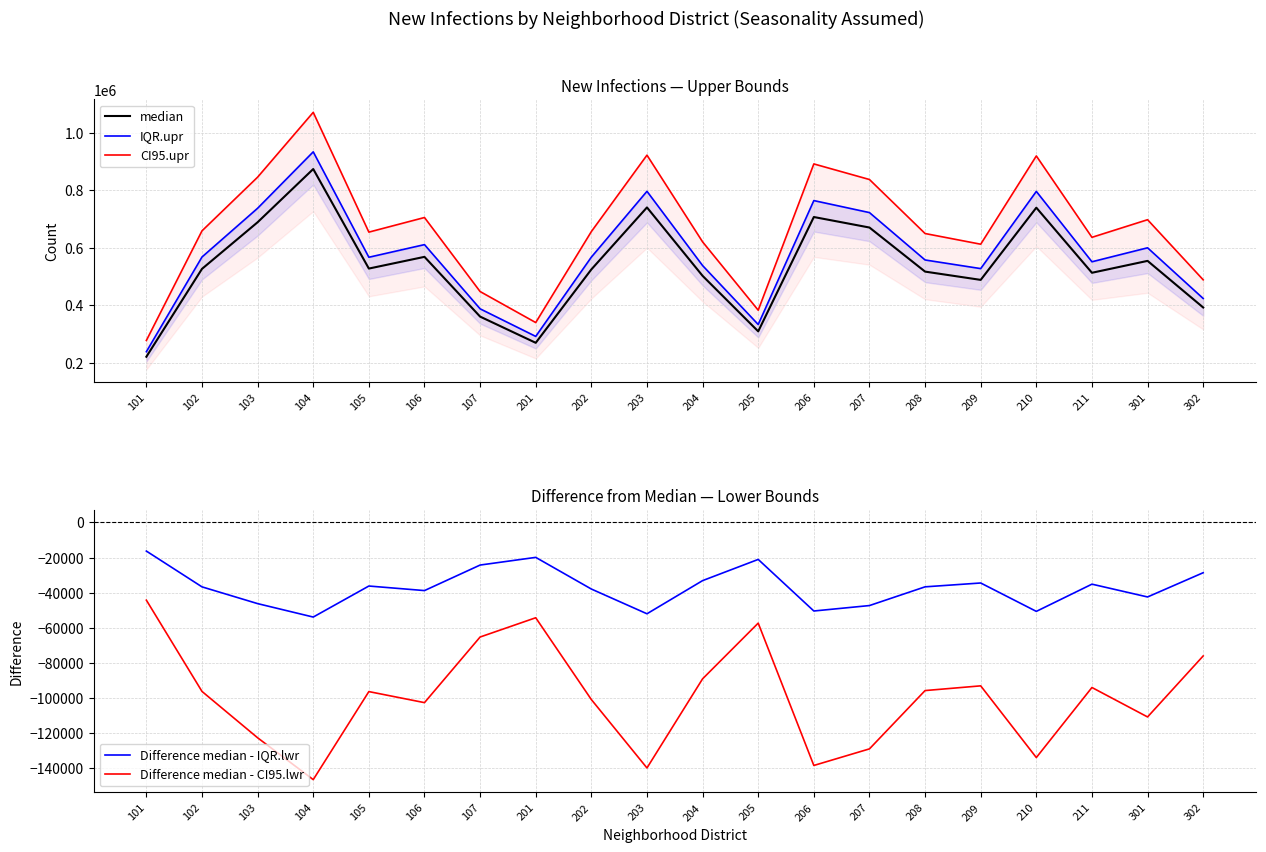

Is it true that Difference median - CI95.lwr equals -95887 at 208?

True